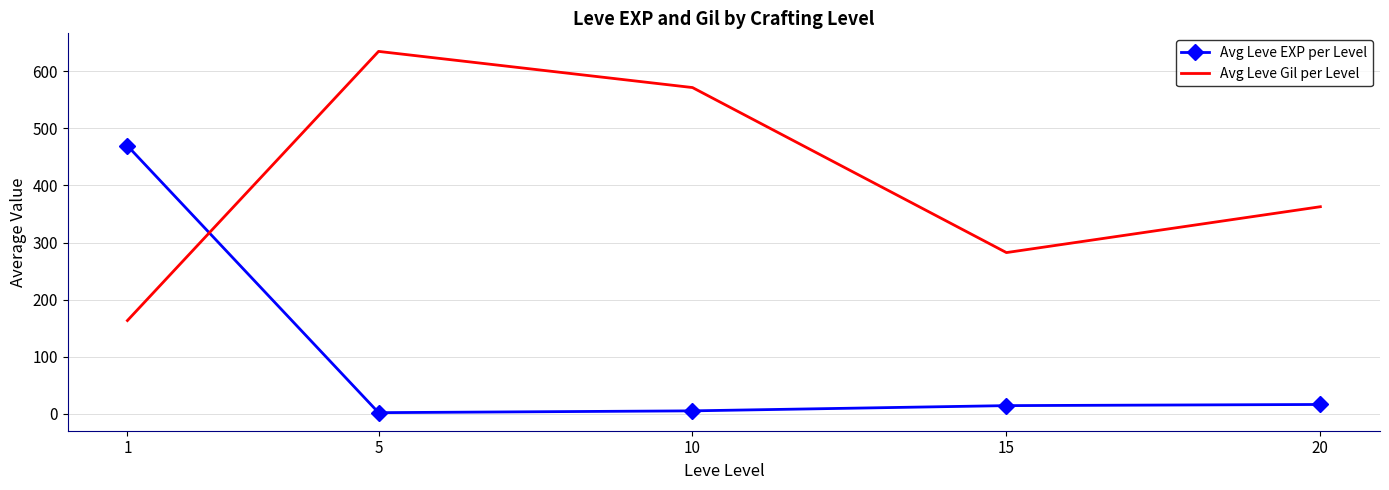

Which series has the largest total across all categories?

Avg Leve Gil per Level